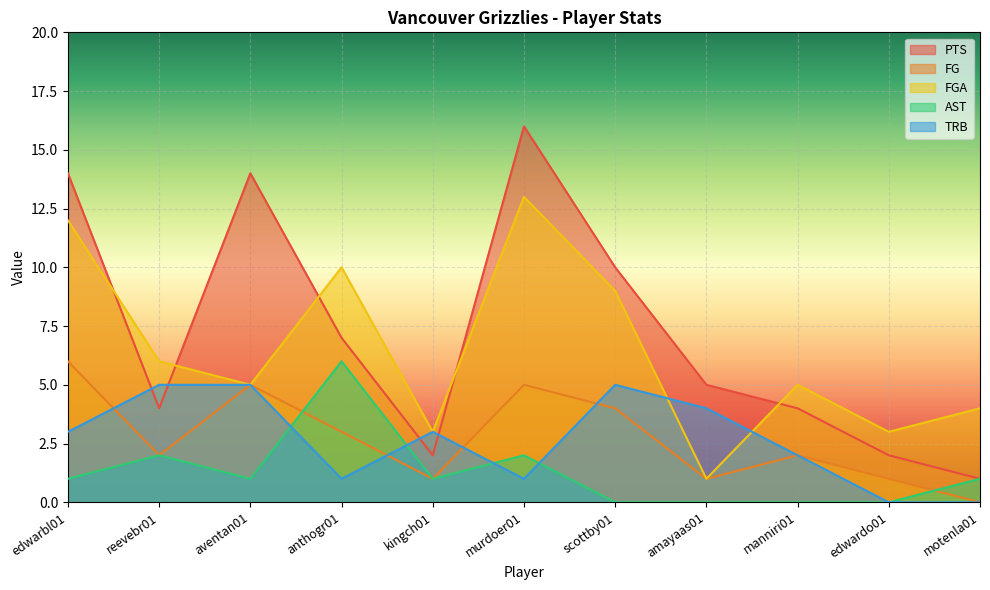

What is the average value of the TRB series?

3